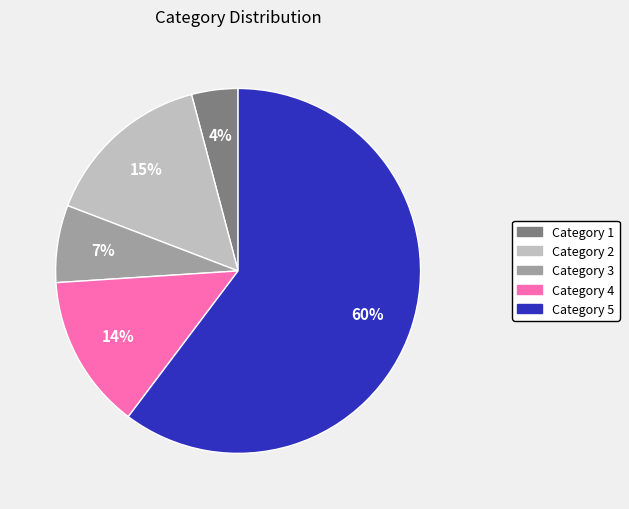

Does any single category account for the majority?

Yes